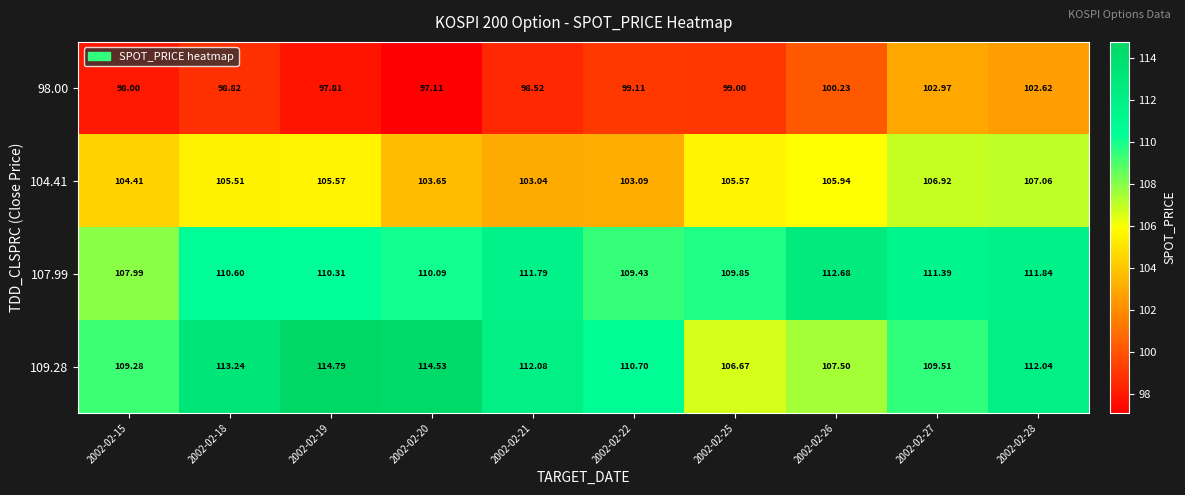

How many values in the 107.99 series are below 110?

3